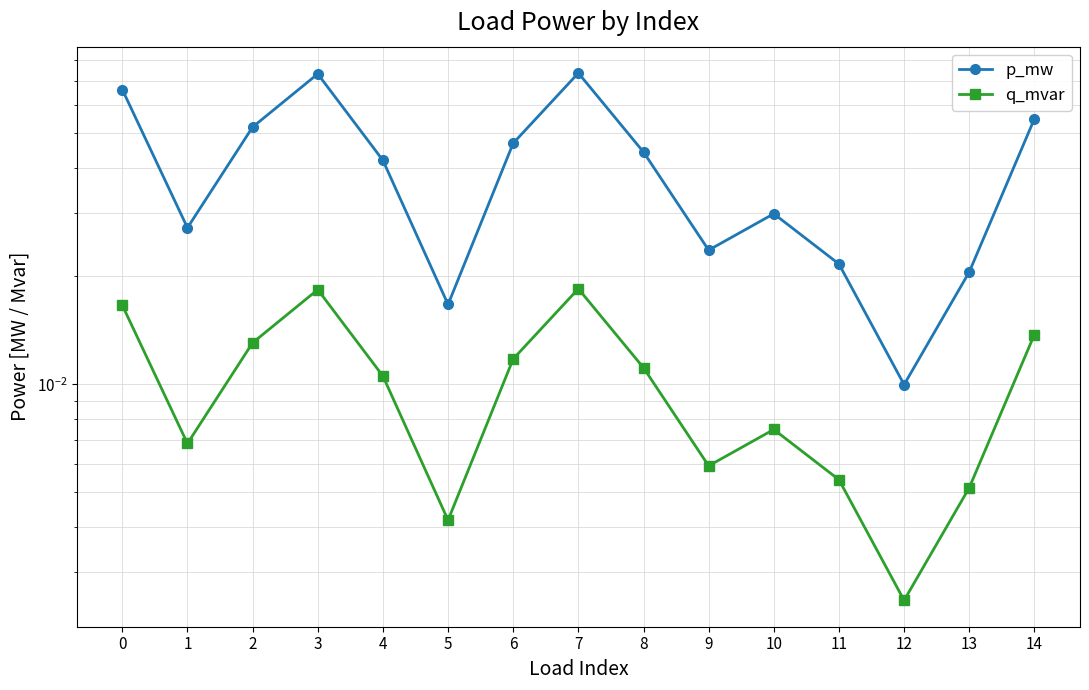

Is it true that p_mw equals 0.0 at 5?

False